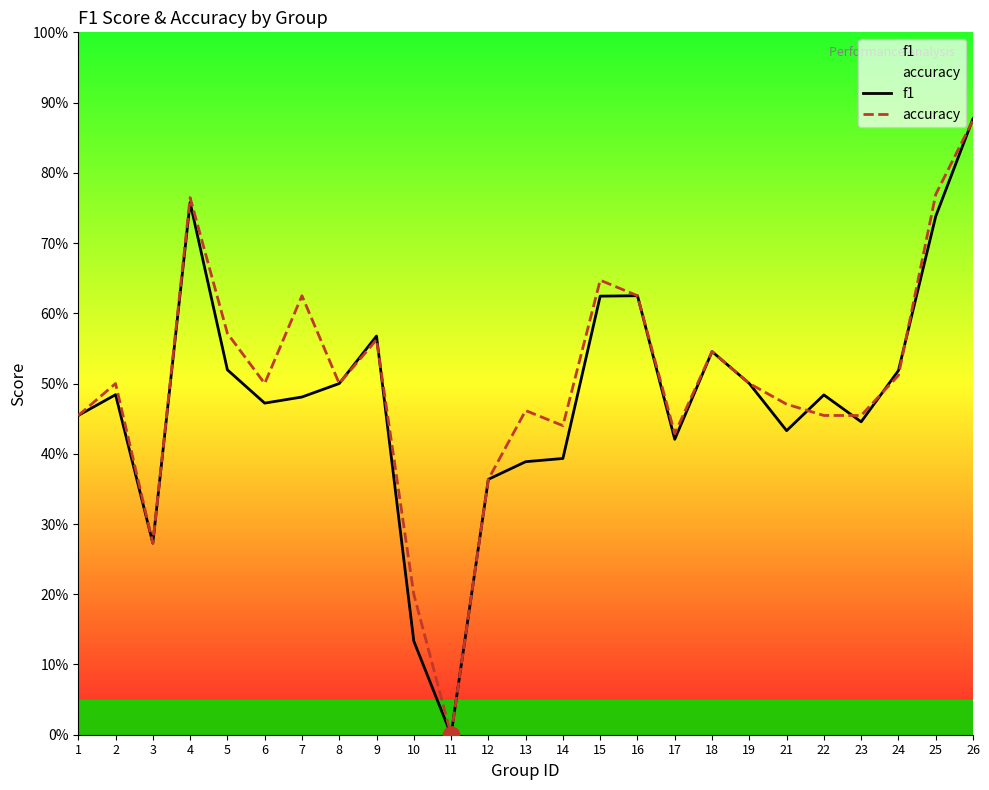

Which category has the highest value across all series?

26